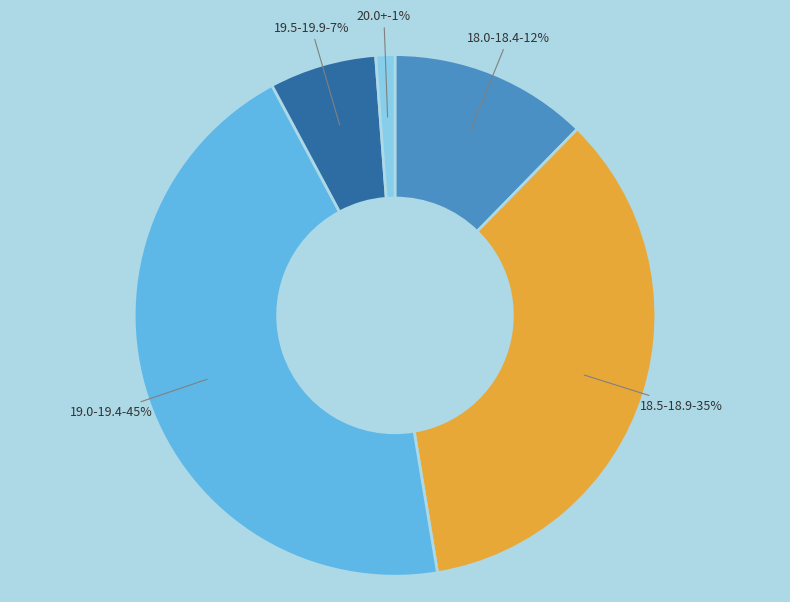

Does Condition account for over 50% of the chart?

No